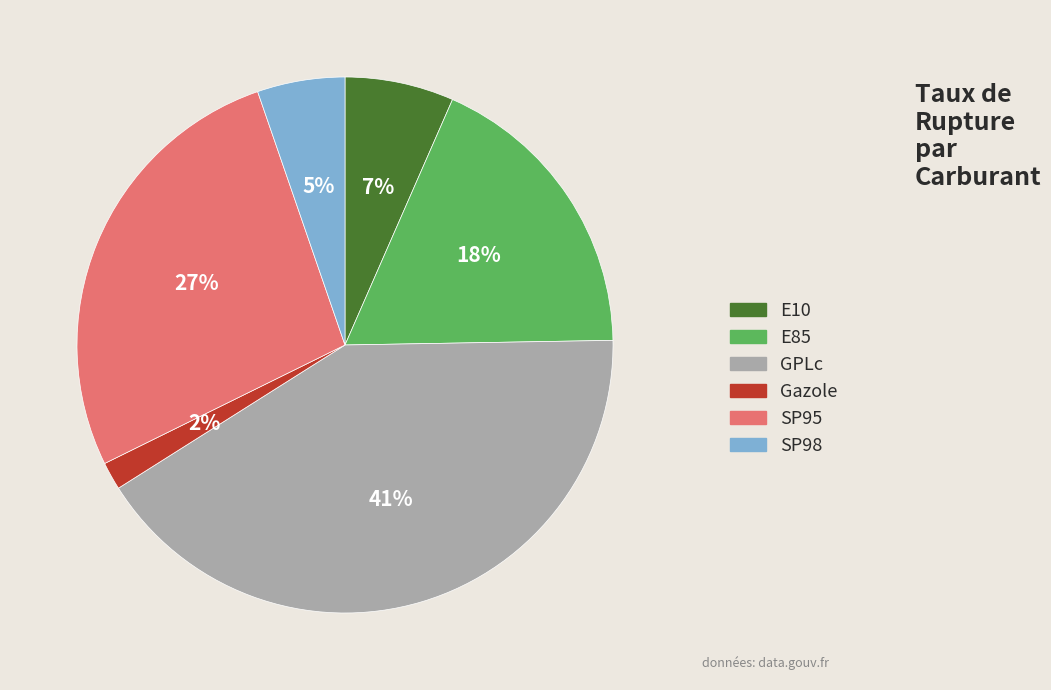

To the nearest percent, what is the average slice percentage?

17%